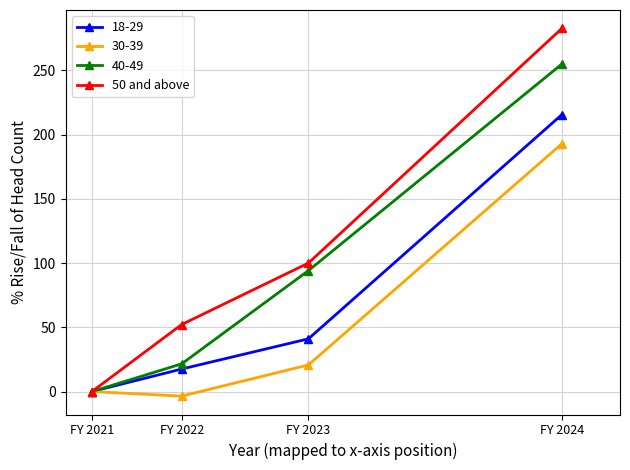

Between FY 2023 and FY 2024, which series saw the biggest shift?

50 and above